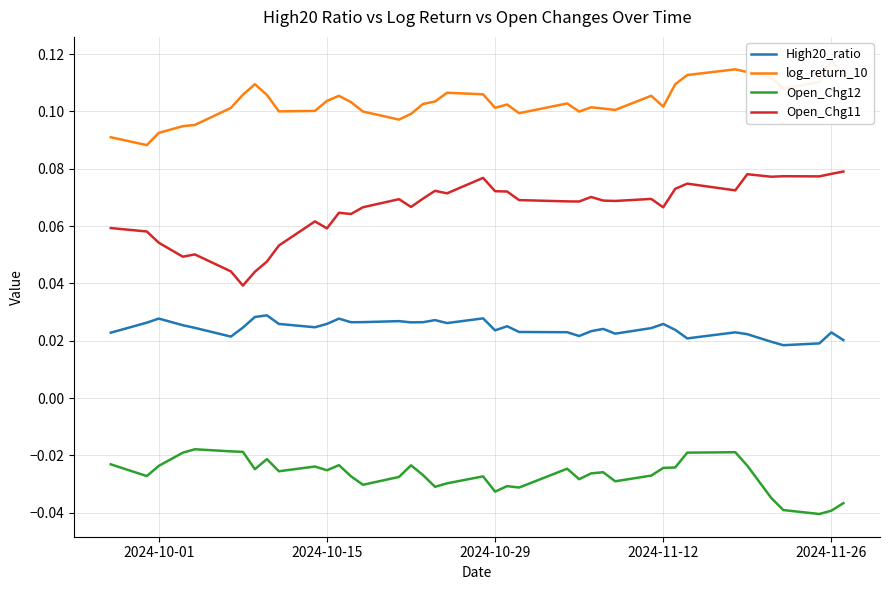

True or false: High20_ratio and Open_Chg12 intersect in this chart.

False